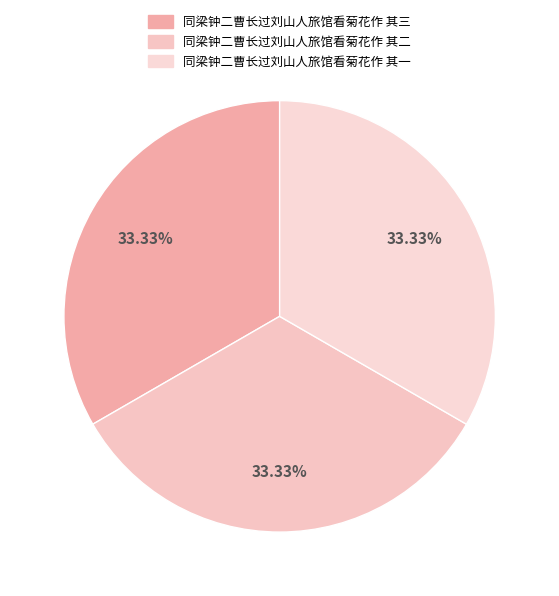

Combined, what portion of the pie is 同梁钟二曹长过刘山人旅馆看菊花作 其二 and 同梁钟二曹长过刘山人旅馆看菊花作 其一?

66.7%